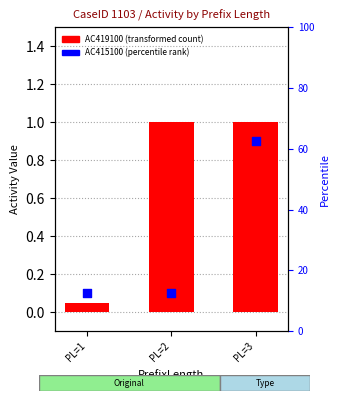

At which category is the sum across all series the highest?

PL=3